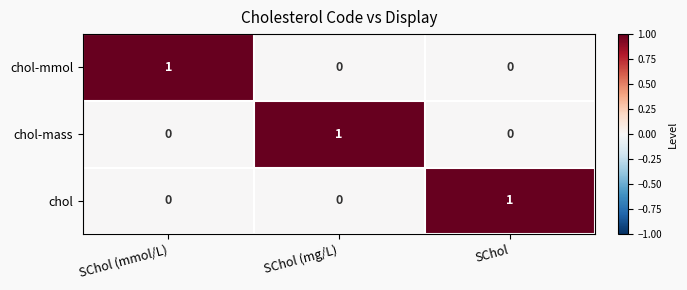

Which category has the highest value in the chol-mass series?

SChol (mg/L)